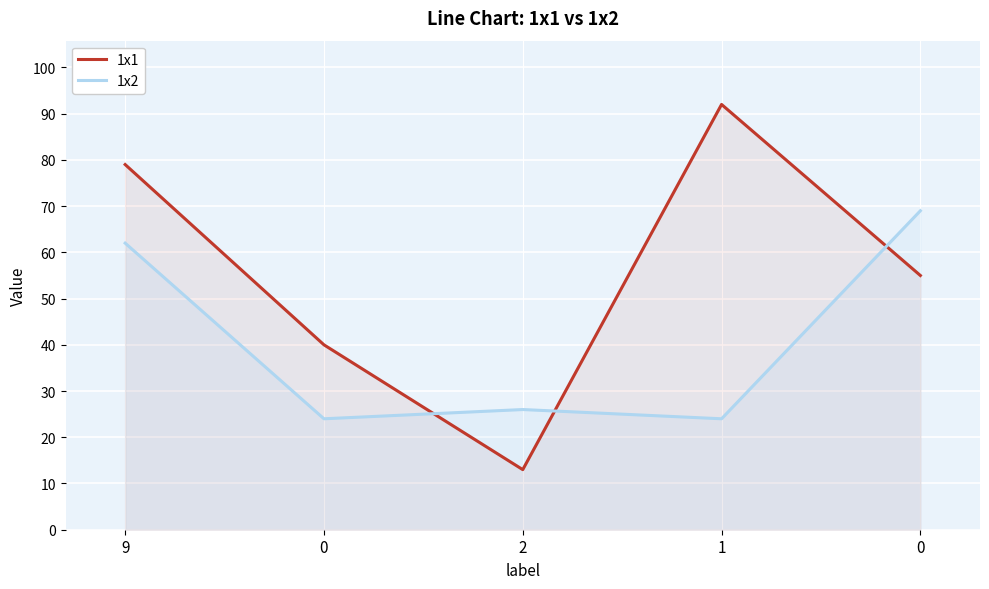

In 1x2, how many points are lower than both neighbors (excluding endpoints)?

2